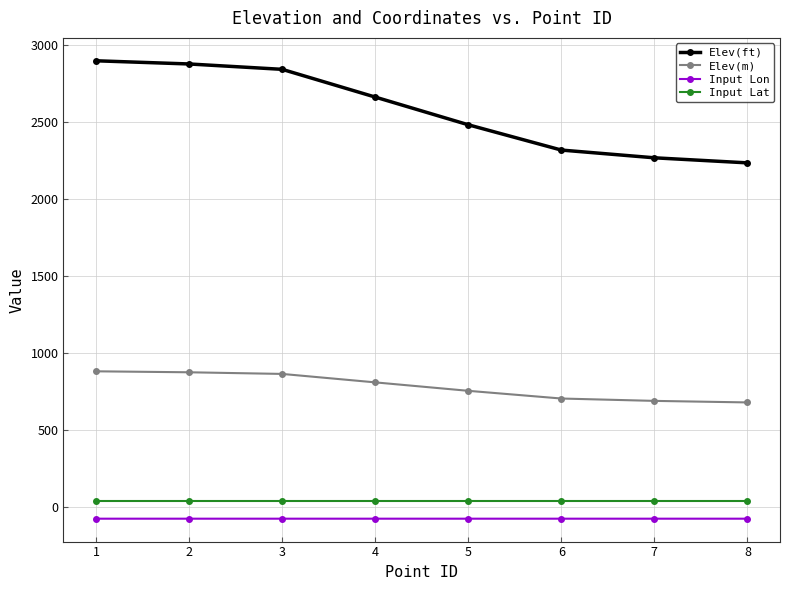

What is the sum of the Elev(ft) values at 2 and 6?

5191.5